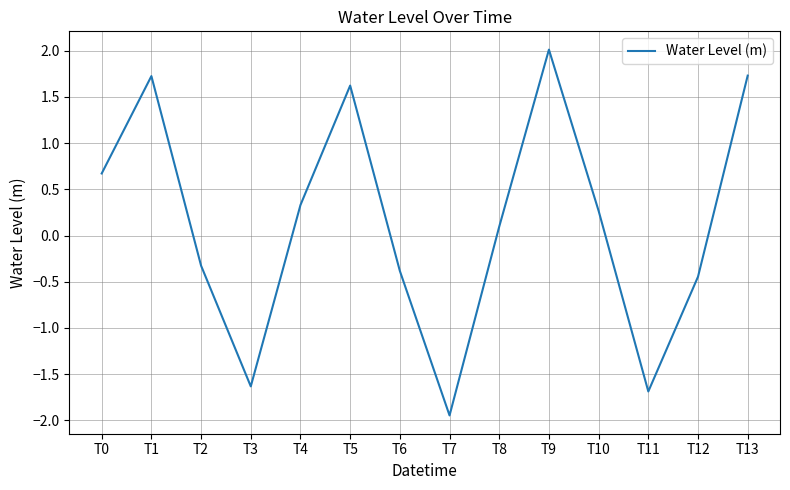

Which has a higher value, T5 or T8?

T5